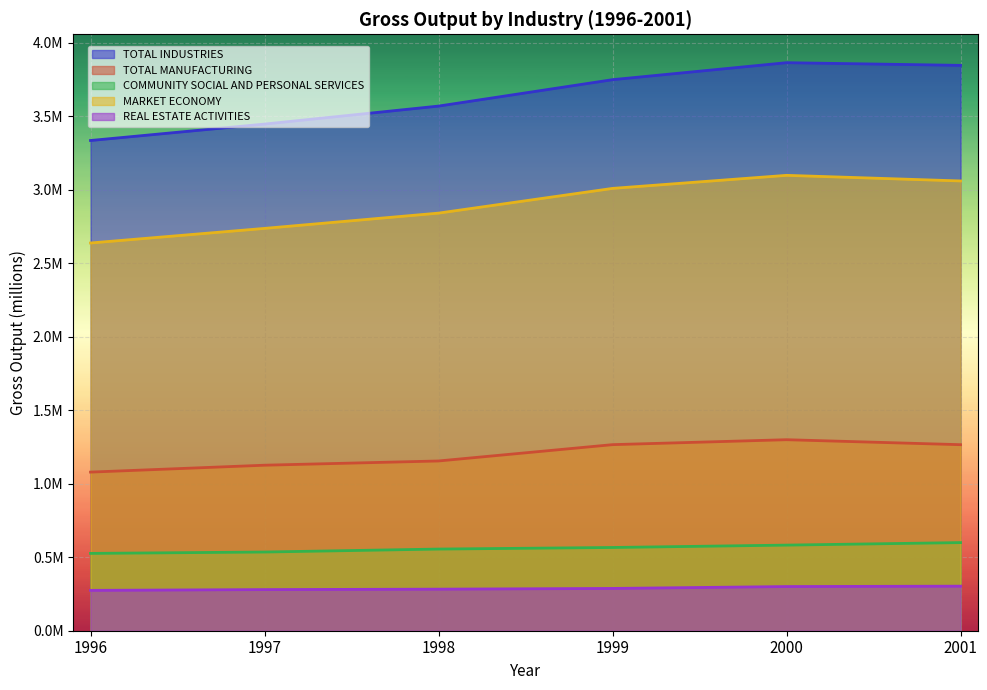

True or false: MARKET ECONOMY and TOTAL MANUFACTURING cross at least once.

False